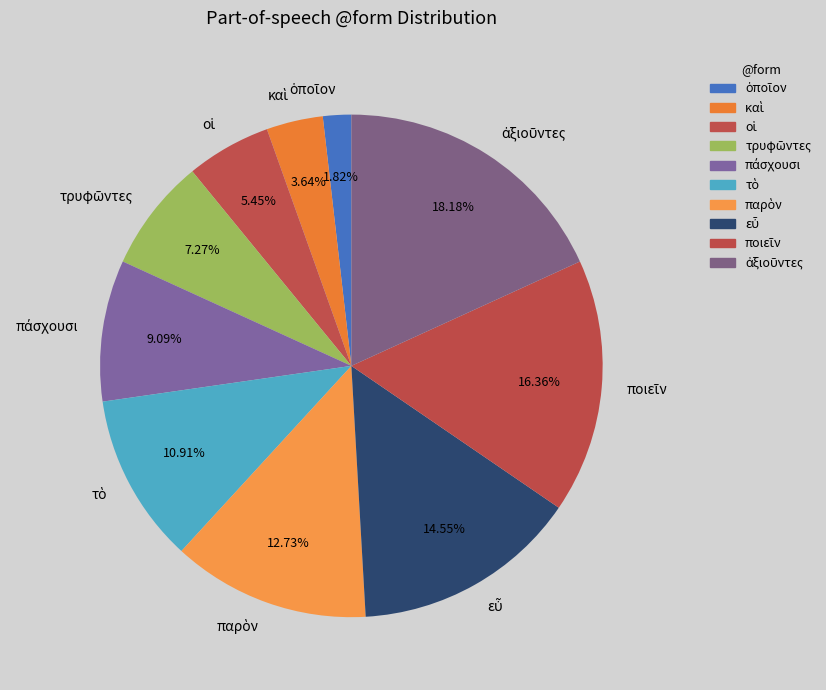

Is there a majority slice in this chart?

No